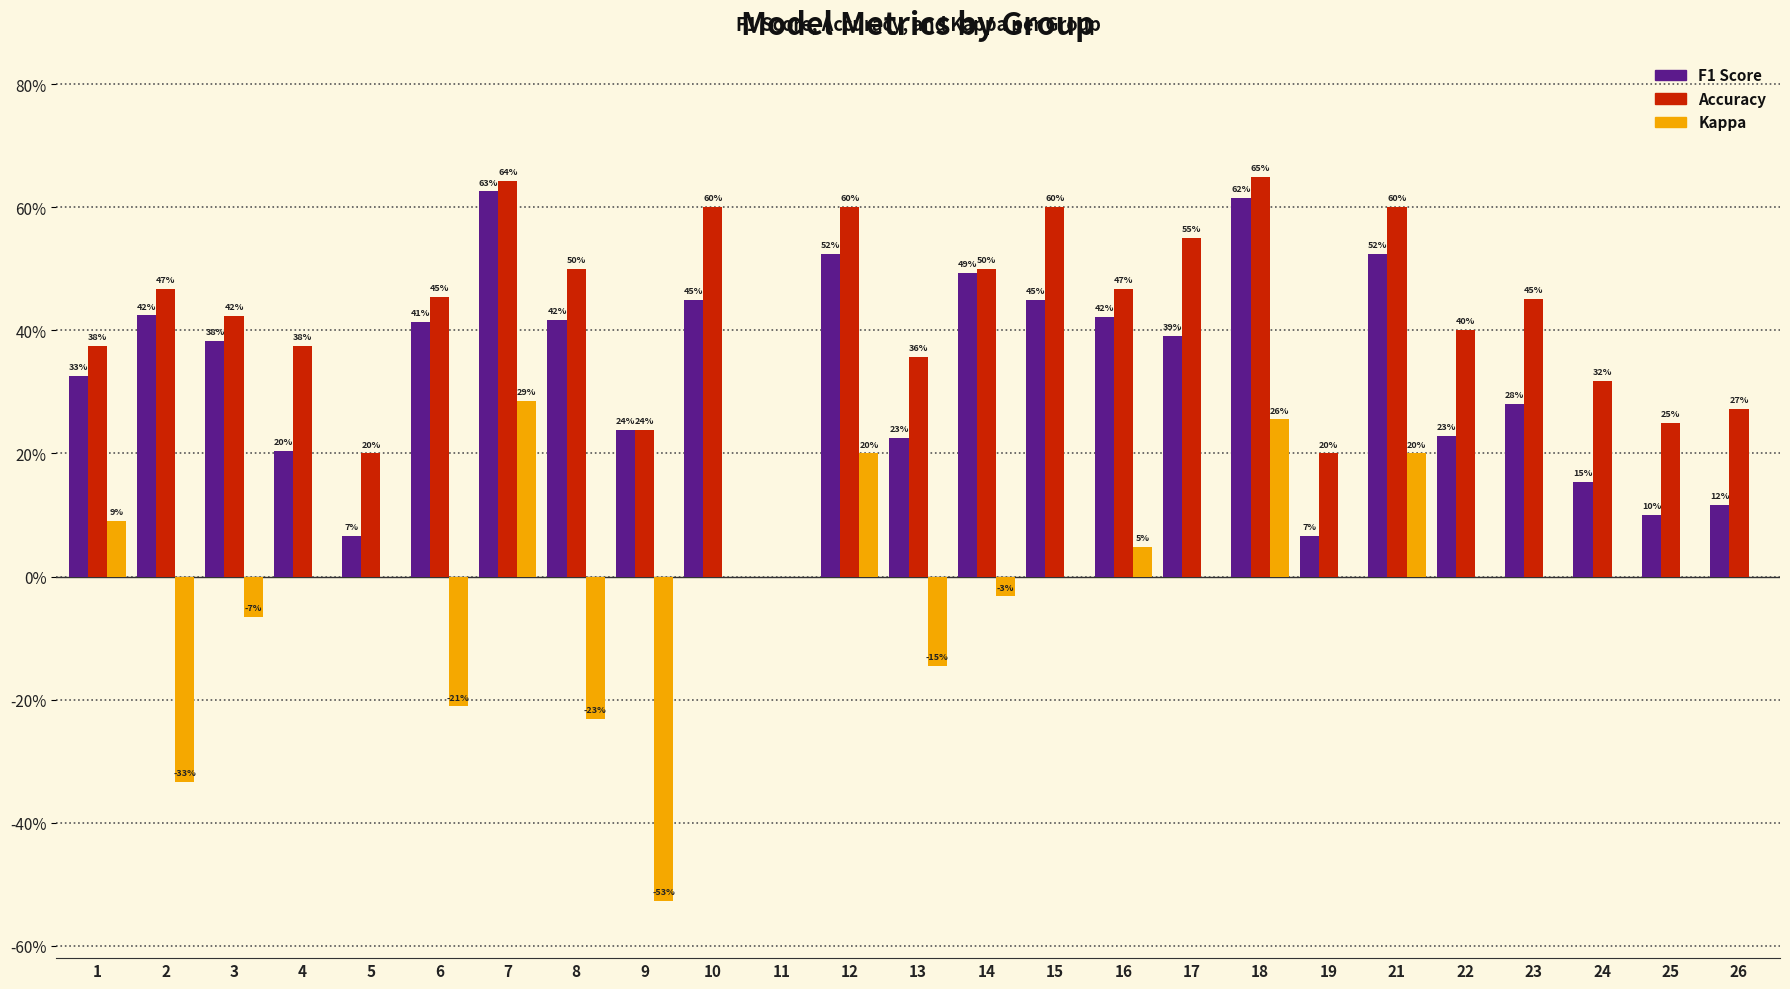

Which series has the largest total across all categories?

Accuracy